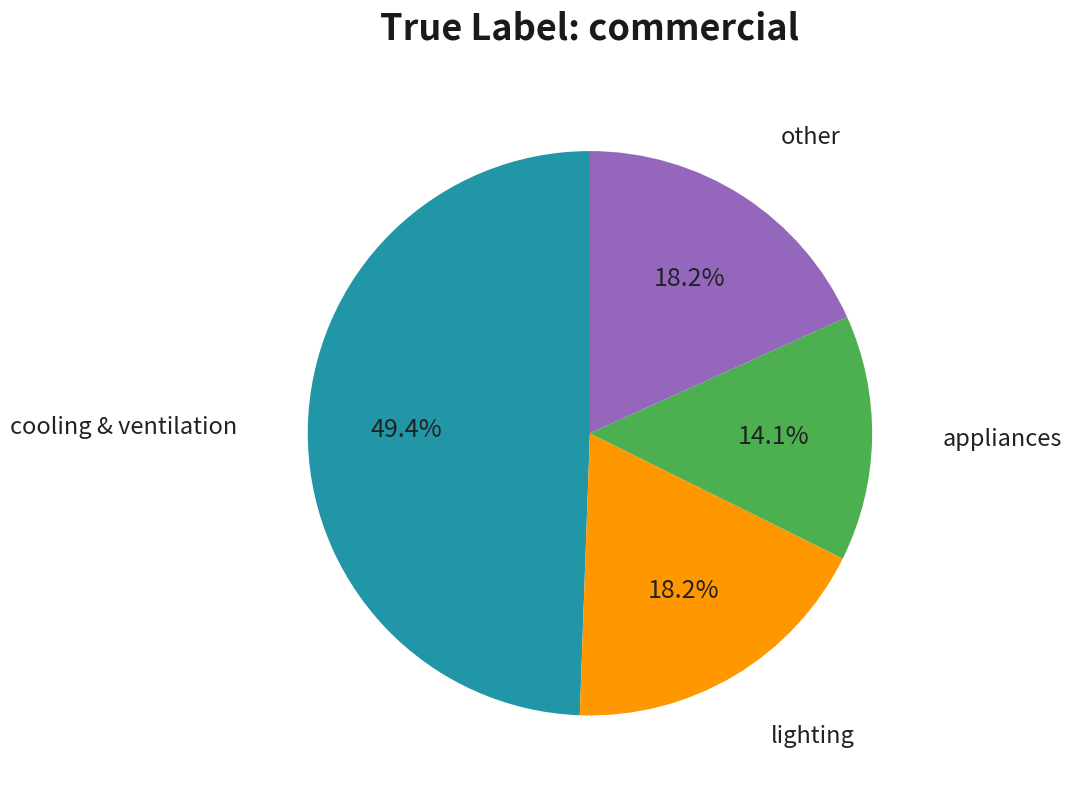

Is there any slice that represents more than half of the pie?

No